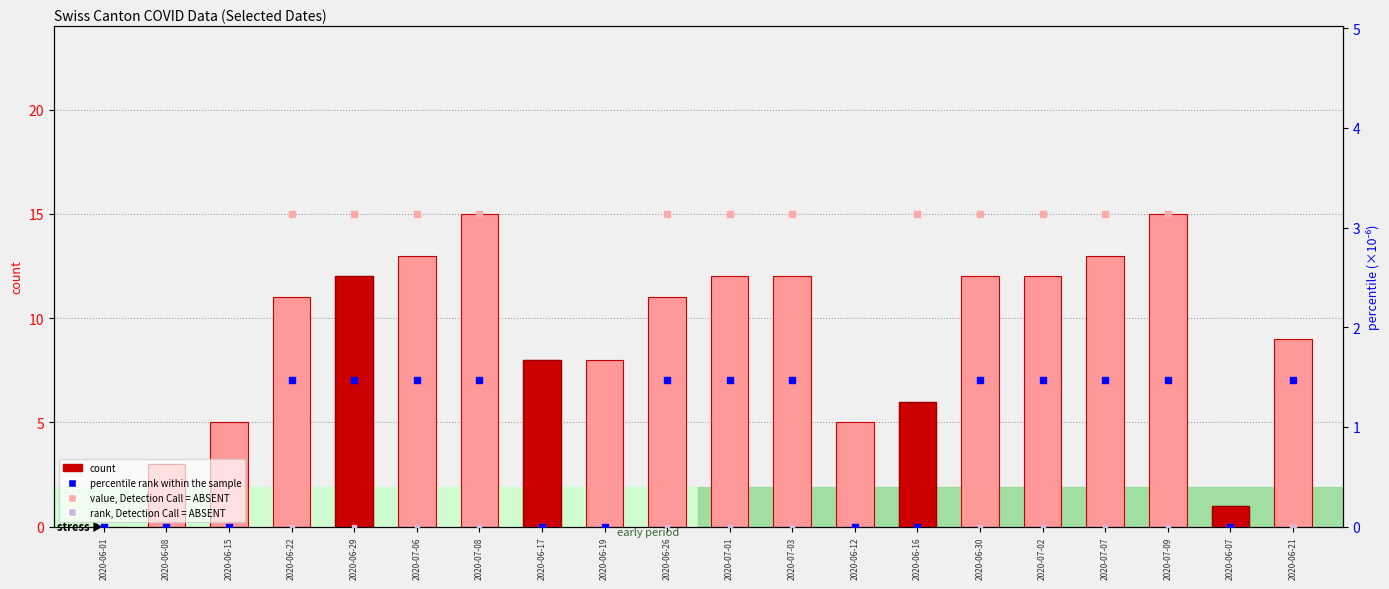

At which category is the sum across all series the highest?

2020-07-08